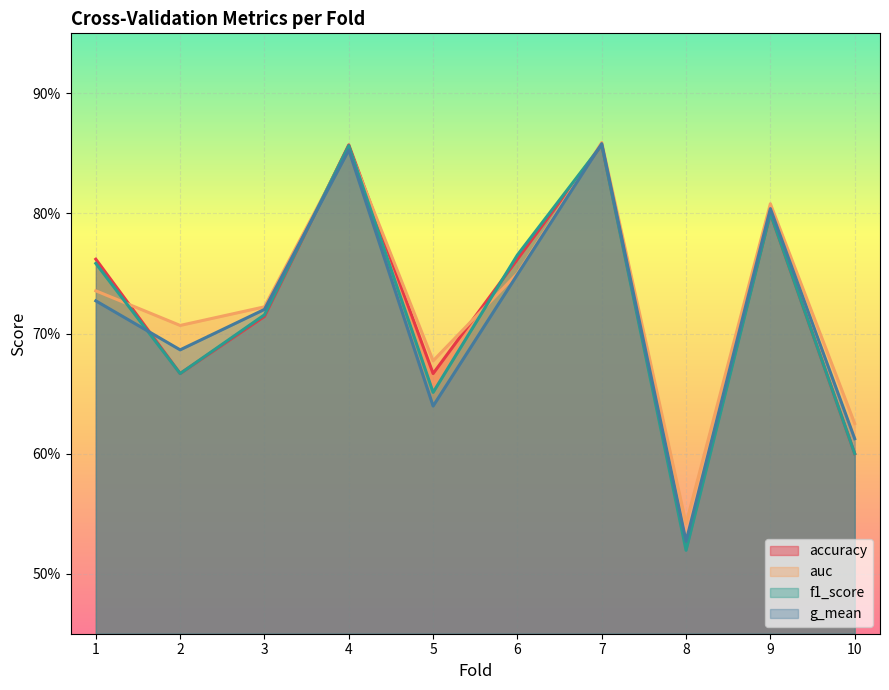

How many intersections are there between g_mean and f1_score?

3